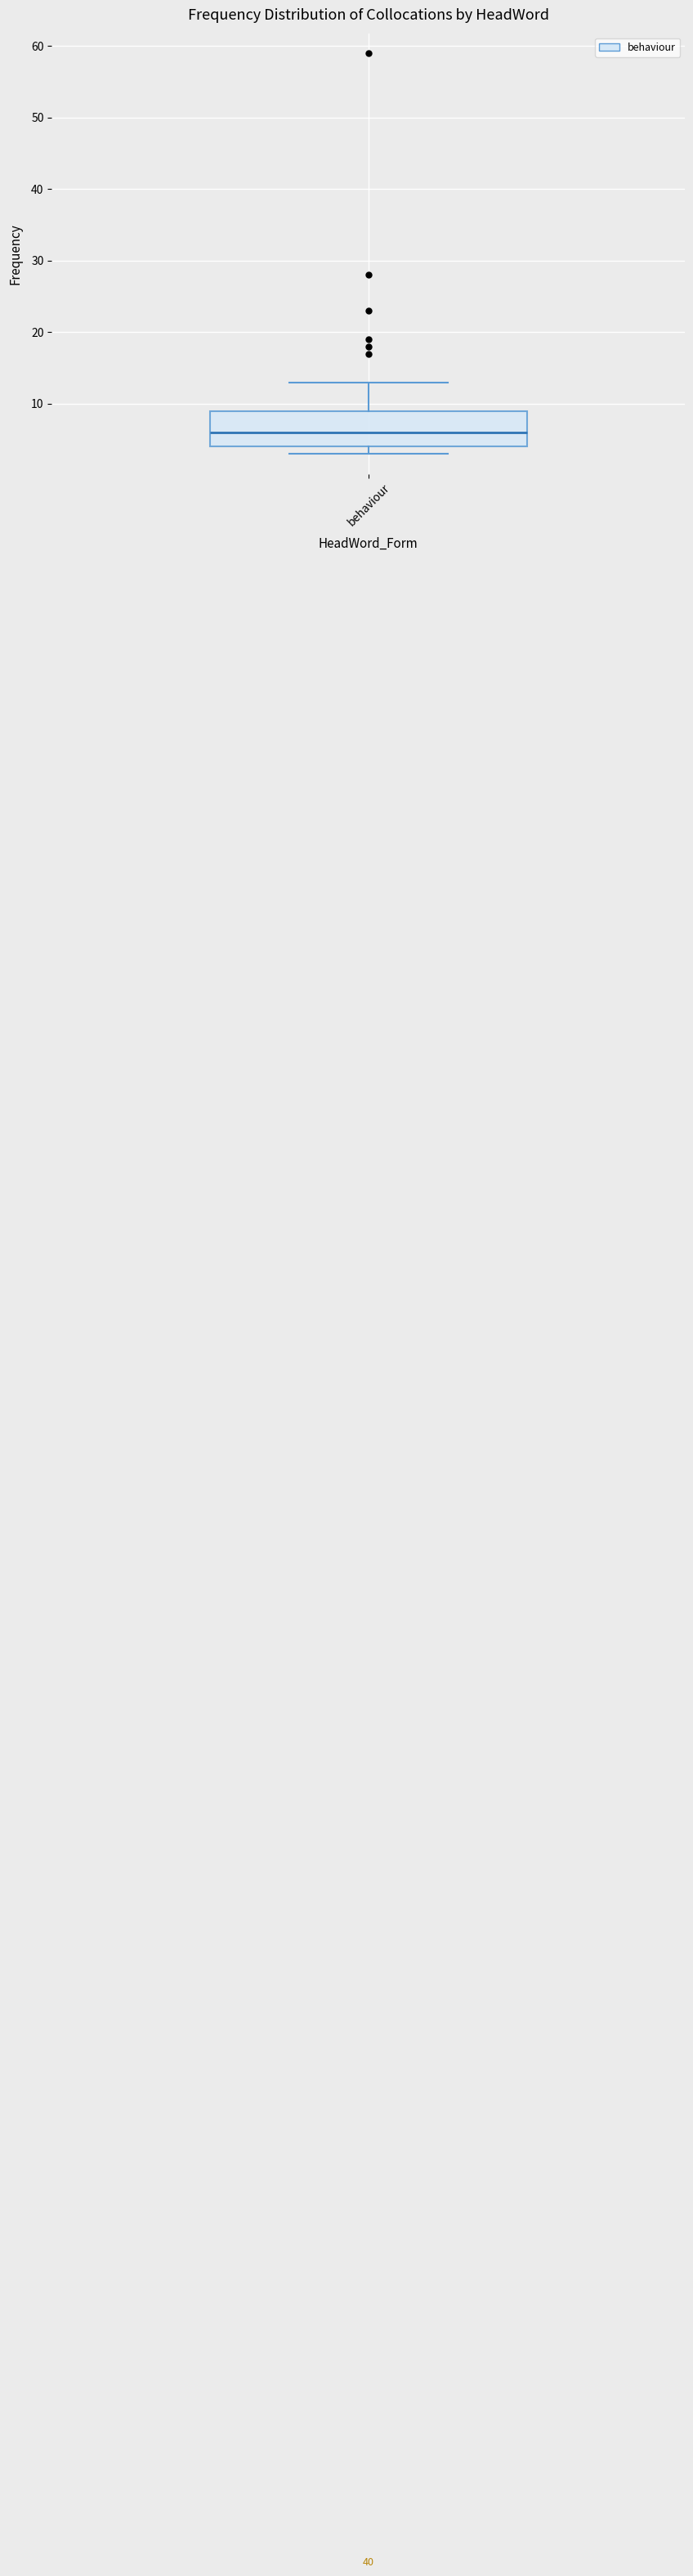

Where is the upper edge of the box for behaviour on the y-axis? The values are not printed on the chart, so give them approximately, as read against the axis.

9